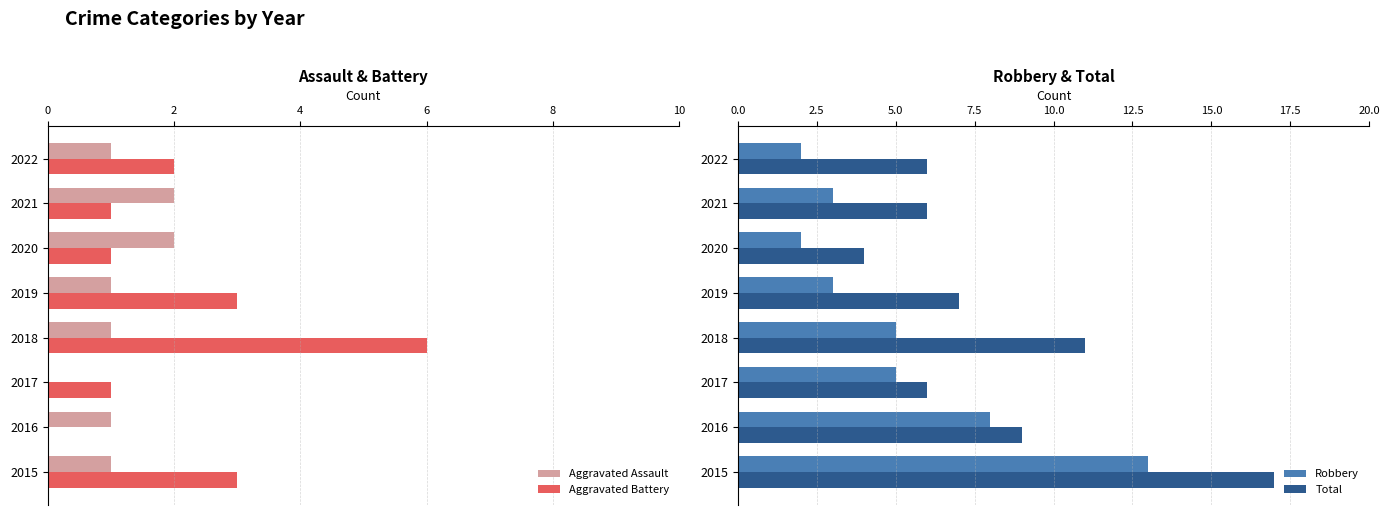

Is it true that Robbery equals 8 at 2015?

False